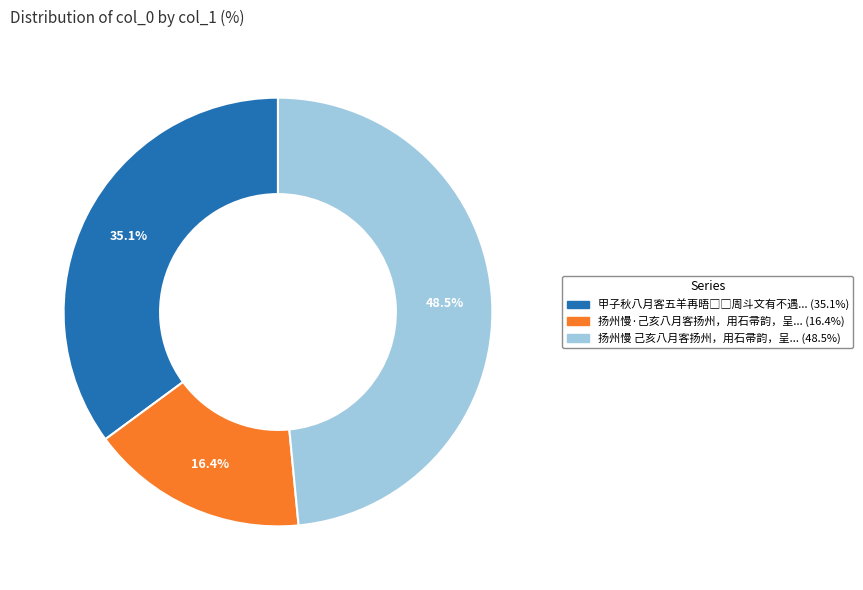

Is there any slice that represents more than half of the pie?

No